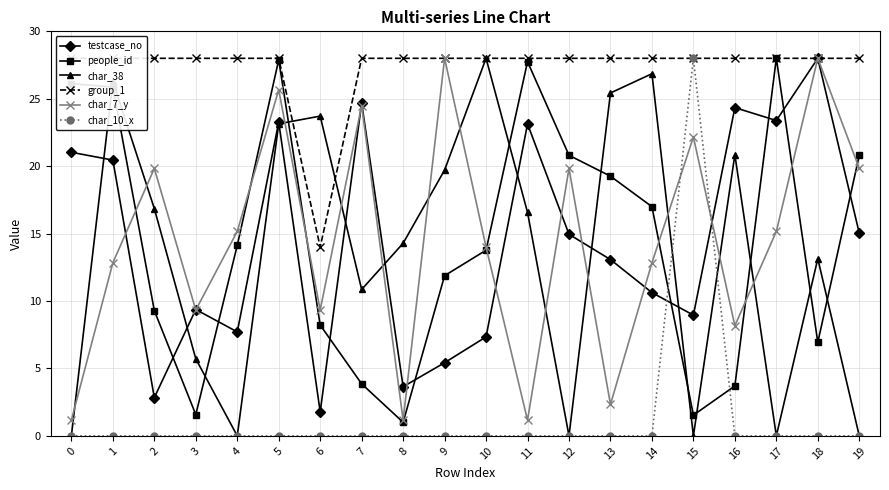

At which category does testcase_no reach its first local valley?

2